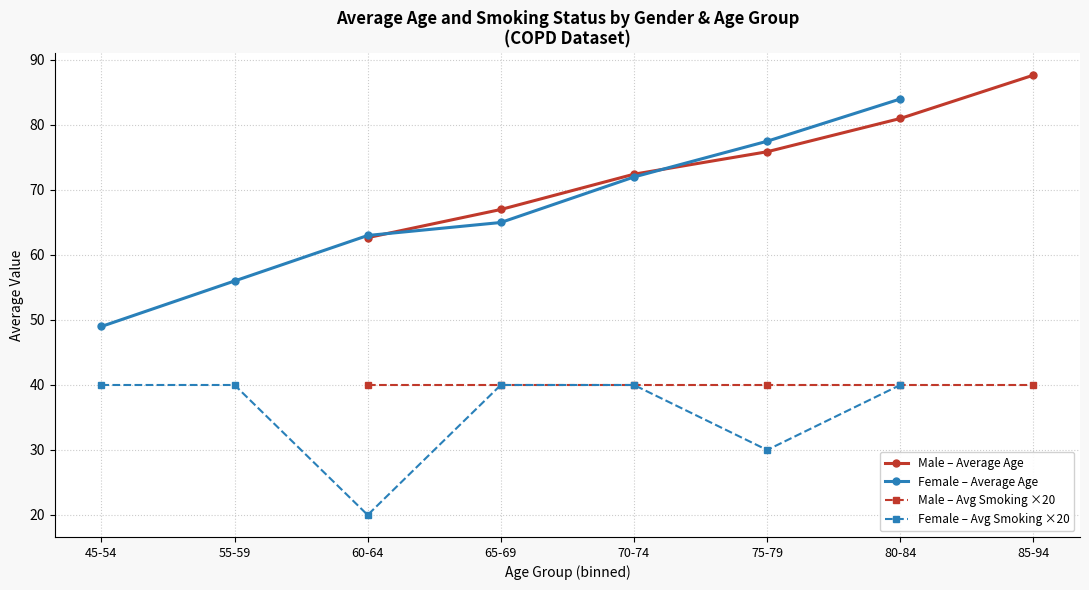

Which series has the largest range (max minus min)?

Female – Average Age